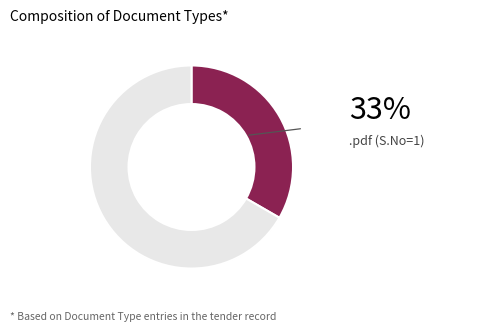

Does any single category account for the majority?

Yes